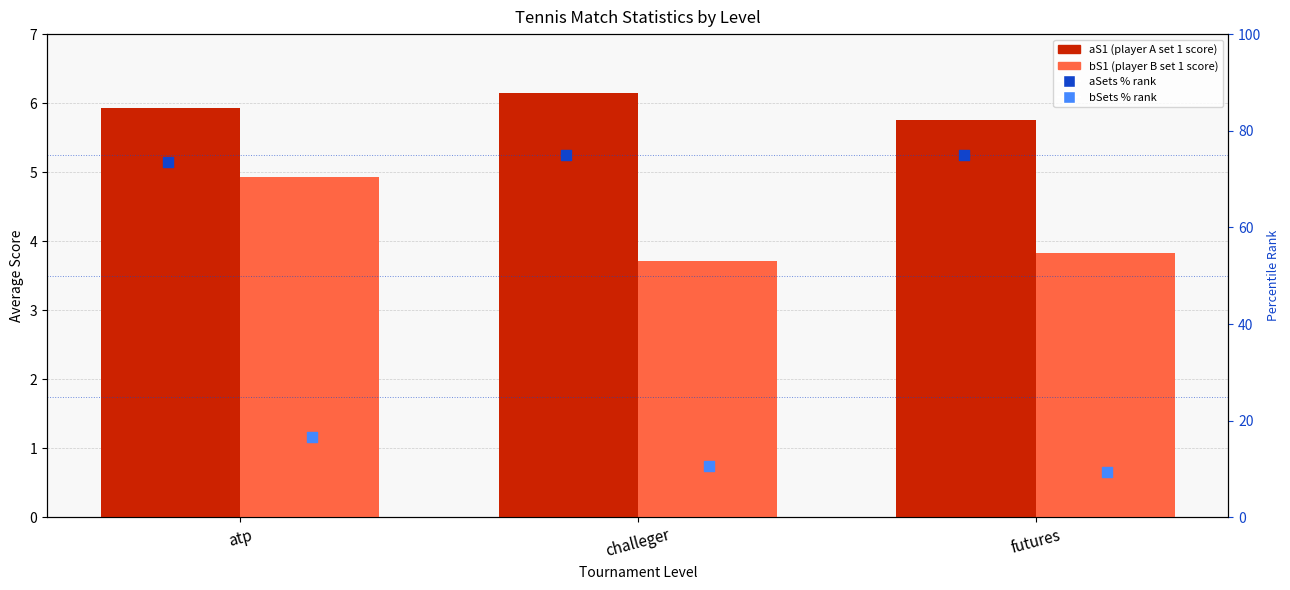

At how many categories does at least one series exceed 60?

3